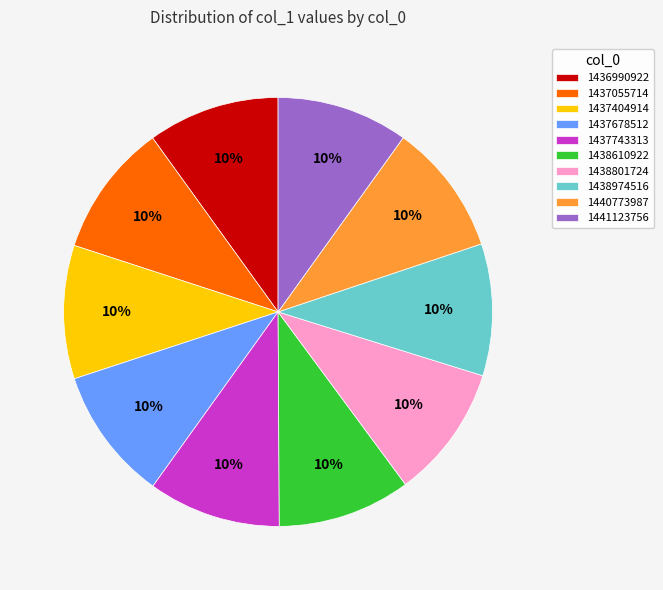

Approximately how many times larger is the value at 1437055714 compared to 1438801724?

1.0